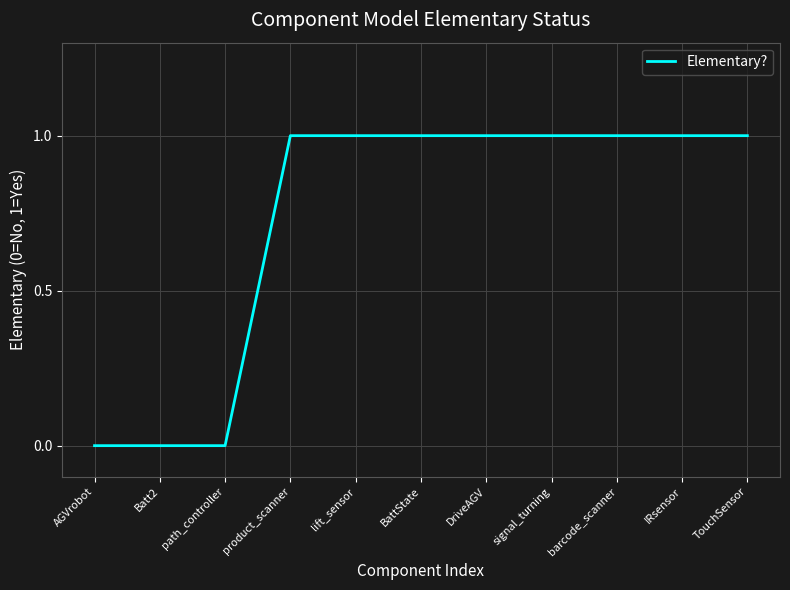

Between path_controller and DriveAGV, which is larger?

DriveAGV